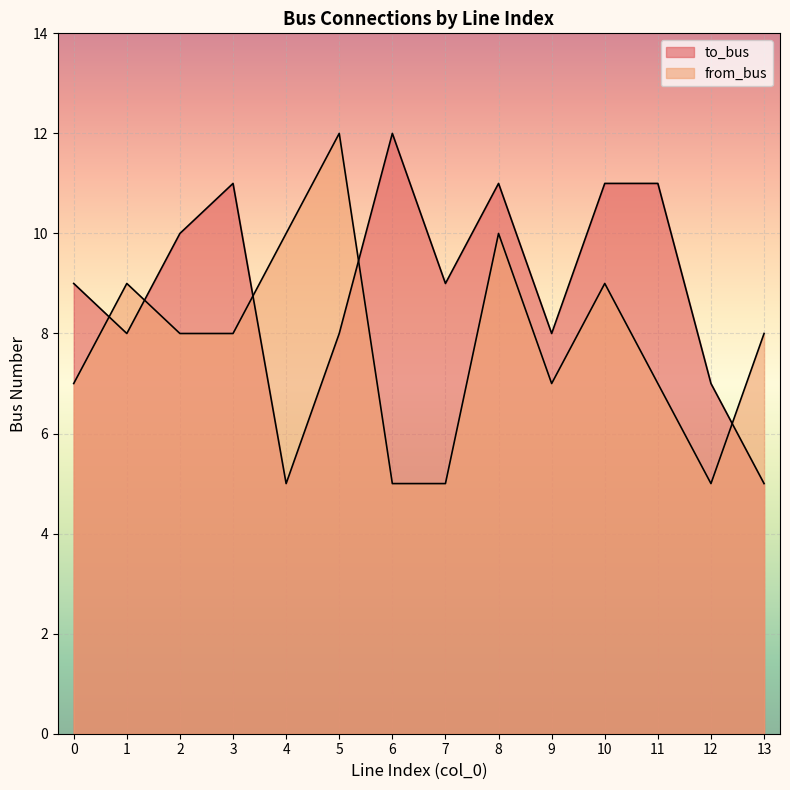

Reading left to right, transcribe all the data shown in this chart.

to_bus: 0=9	1=8	2=10	3=11	4=5	5=8	6=12	7=9	8=11	9=8	10=11	11=11	12=7	13=5
from_bus: 0=7	1=9	2=8	3=8	4=10	5=12	6=5	7=5	8=10	9=7	10=9	11=7	12=5	13=8